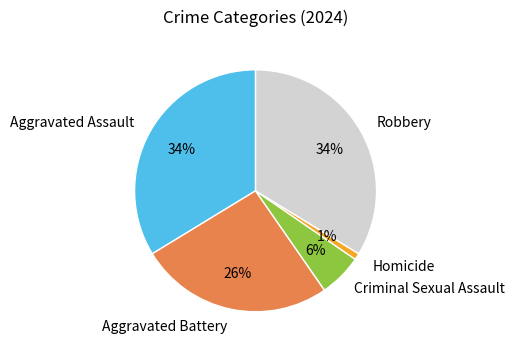

To the nearest percent, what is the difference between the largest and smallest slice percentages?

33%